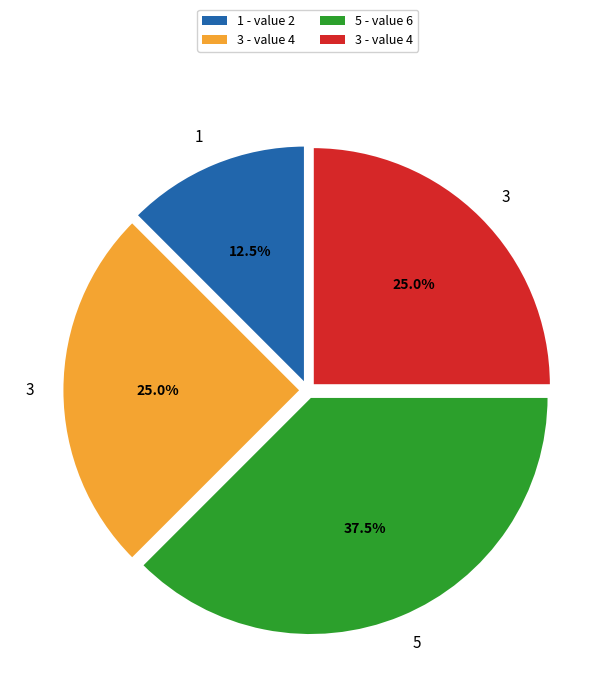

Is there any slice that represents more than half of the pie?

No